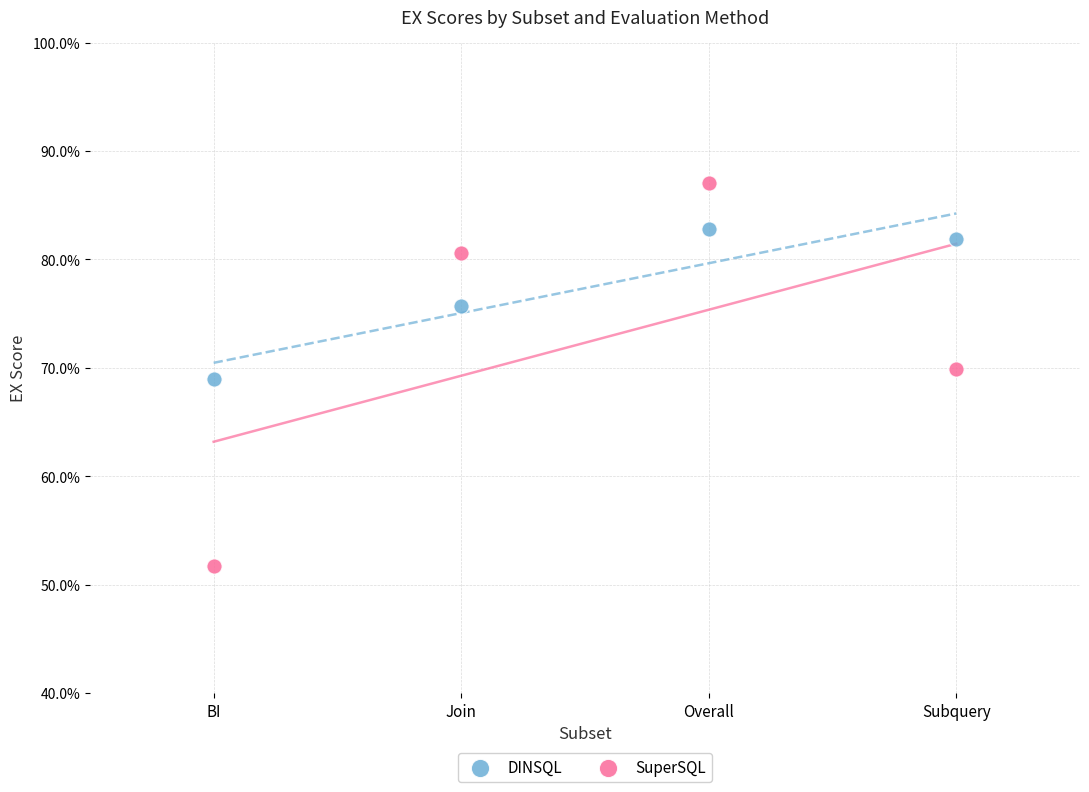

What are all the series names shown in the legend?

DINSQL, SuperSQL